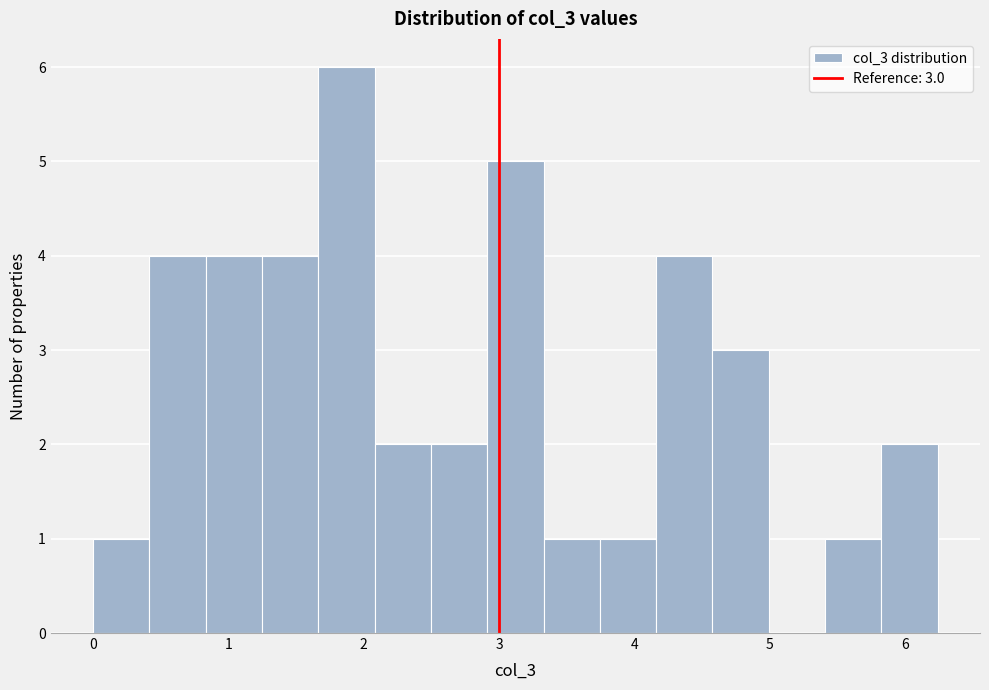

Which range on the x-axis has the tallest bar?

1.7 to 2.1